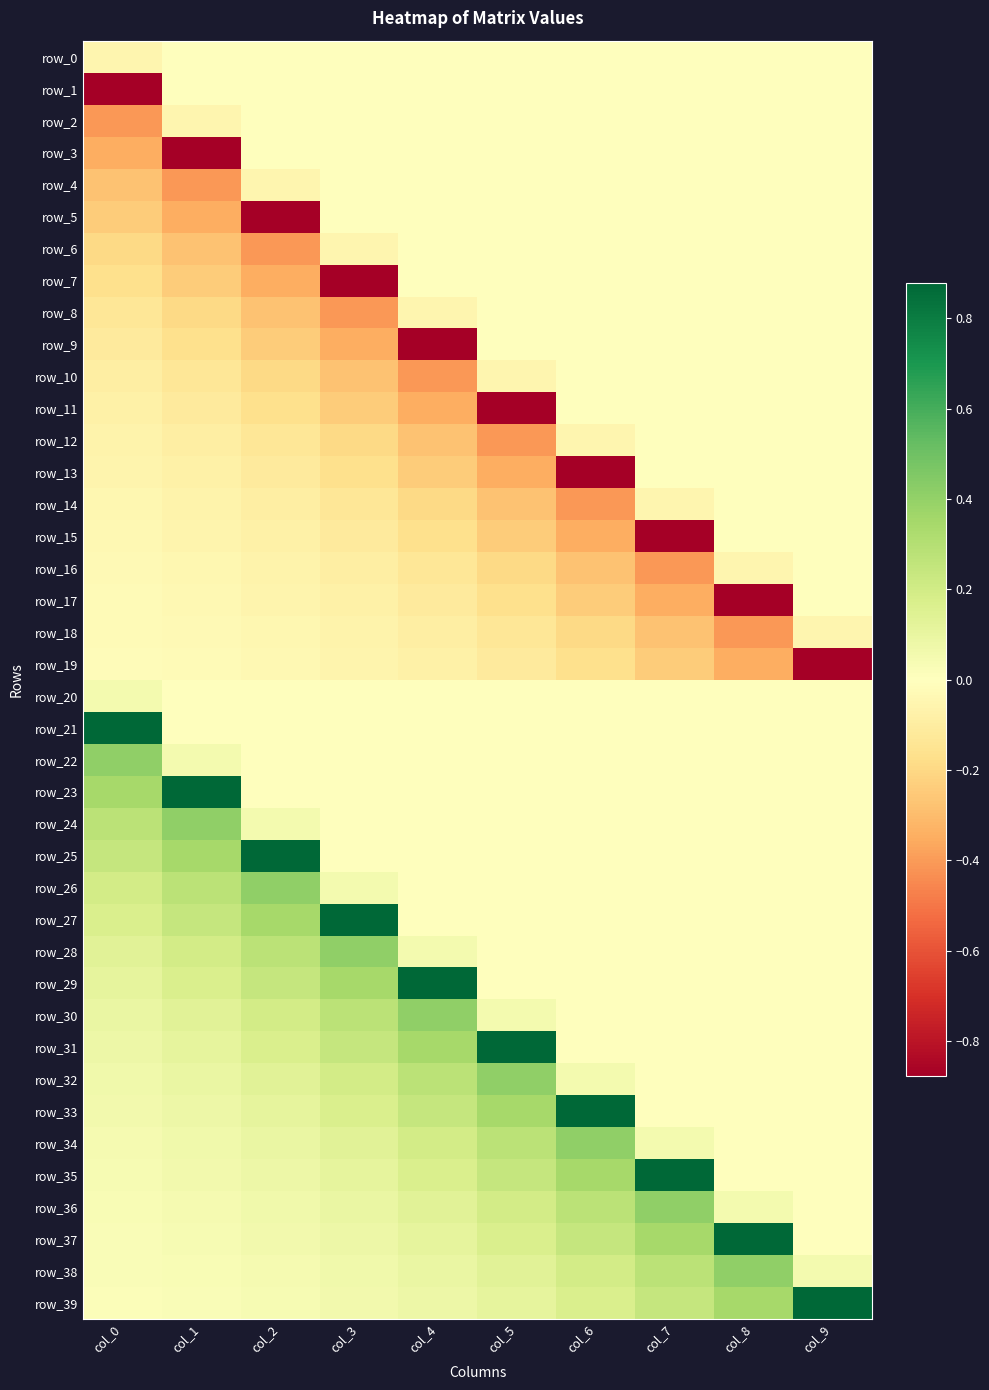

Reading right to left, extract all data points from this chart.

row_0: col_9=0.0	col_8=0.0	col_7=0.0	col_6=0.0	col_5=0.0	col_4=0.0	col_3=0.0	col_2=0.0	col_1=0.0	col_0=-0.1
row_1: col_9=0.0	col_8=0.0	col_7=0.0	col_6=0.0	col_5=0.0	col_4=0.0	col_3=0.0	col_2=0.0	col_1=0.0	col_0=-0.9
row_2: col_9=0.0	col_8=0.0	col_7=0.0	col_6=0.0	col_5=0.0	col_4=0.0	col_3=0.0	col_2=0.0	col_1=-0.1	col_0=-0.4
row_3: col_9=0.0	col_8=0.0	col_7=0.0	col_6=0.0	col_5=0.0	col_4=0.0	col_3=0.0	col_2=0.0	col_1=-0.9	col_0=-0.3
row_4: col_9=0.0	col_8=0.0	col_7=0.0	col_6=0.0	col_5=0.0	col_4=0.0	col_3=0.0	col_2=-0.1	col_1=-0.4	col_0=-0.3
row_5: col_9=0.0	col_8=0.0	col_7=0.0	col_6=0.0	col_5=0.0	col_4=0.0	col_3=0.0	col_2=-0.9	col_1=-0.3	col_0=-0.2
row_6: col_9=0.0	col_8=0.0	col_7=0.0	col_6=0.0	col_5=0.0	col_4=0.0	col_3=-0.1	col_2=-0.4	col_1=-0.3	col_0=-0.2
row_7: col_9=0.0	col_8=0.0	col_7=0.0	col_6=0.0	col_5=0.0	col_4=0.0	col_3=-0.9	col_2=-0.3	col_1=-0.2	col_0=-0.2
row_8: col_9=0.0	col_8=0.0	col_7=0.0	col_6=0.0	col_5=0.0	col_4=-0.1	col_3=-0.4	col_2=-0.3	col_1=-0.2	col_0=-0.1
row_9: col_9=0.0	col_8=0.0	col_7=0.0	col_6=0.0	col_5=0.0	col_4=-0.9	col_3=-0.3	col_2=-0.2	col_1=-0.2	col_0=-0.1
row_10: col_9=0.0	col_8=0.0	col_7=0.0	col_6=0.0	col_5=-0.1	col_4=-0.4	col_3=-0.3	col_2=-0.2	col_1=-0.1	col_0=-0.1
row_11: col_9=0.0	col_8=0.0	col_7=0.0	col_6=0.0	col_5=-0.9	col_4=-0.3	col_3=-0.2	col_2=-0.2	col_1=-0.1	col_0=-0.1
row_12: col_9=0.0	col_8=0.0	col_7=0.0	col_6=-0.1	col_5=-0.4	col_4=-0.3	col_3=-0.2	col_2=-0.1	col_1=-0.1	col_0=-0.1
row_13: col_9=0.0	col_8=0.0	col_7=0.0	col_6=-0.9	col_5=-0.3	col_4=-0.2	col_3=-0.2	col_2=-0.1	col_1=-0.1	col_0=-0.1
row_14: col_9=0.0	col_8=0.0	col_7=-0.1	col_6=-0.4	col_5=-0.3	col_4=-0.2	col_3=-0.1	col_2=-0.1	col_1=-0.1	col_0=-0.0
row_15: col_9=0.0	col_8=0.0	col_7=-0.9	col_6=-0.3	col_5=-0.2	col_4=-0.2	col_3=-0.1	col_2=-0.1	col_1=-0.1	col_0=-0.0
row_16: col_9=0.0	col_8=-0.1	col_7=-0.4	col_6=-0.3	col_5=-0.2	col_4=-0.1	col_3=-0.1	col_2=-0.1	col_1=-0.0	col_0=-0.0
row_17: col_9=0.0	col_8=-0.9	col_7=-0.3	col_6=-0.2	col_5=-0.2	col_4=-0.1	col_3=-0.1	col_2=-0.1	col_1=-0.0	col_0=-0.0
row_18: col_9=-0.1	col_8=-0.4	col_7=-0.3	col_6=-0.2	col_5=-0.1	col_4=-0.1	col_3=-0.1	col_2=-0.0	col_1=-0.0	col_0=-0.0
row_19: col_9=-0.9	col_8=-0.3	col_7=-0.2	col_6=-0.2	col_5=-0.1	col_4=-0.1	col_3=-0.1	col_2=-0.0	col_1=-0.0	col_0=-0.0
row_20: col_9=0.0	col_8=0.0	col_7=0.0	col_6=0.0	col_5=0.0	col_4=0.0	col_3=0.0	col_2=0.0	col_1=0.0	col_0=0.1
row_21: col_9=0.0	col_8=0.0	col_7=0.0	col_6=0.0	col_5=0.0	col_4=0.0	col_3=0.0	col_2=0.0	col_1=0.0	col_0=0.9
row_22: col_9=0.0	col_8=0.0	col_7=0.0	col_6=0.0	col_5=0.0	col_4=0.0	col_3=0.0	col_2=0.0	col_1=0.1	col_0=0.4
row_23: col_9=0.0	col_8=0.0	col_7=0.0	col_6=0.0	col_5=0.0	col_4=0.0	col_3=0.0	col_2=0.0	col_1=0.9	col_0=0.3
row_24: col_9=0.0	col_8=0.0	col_7=0.0	col_6=0.0	col_5=0.0	col_4=0.0	col_3=0.0	col_2=0.1	col_1=0.4	col_0=0.3
row_25: col_9=0.0	col_8=0.0	col_7=0.0	col_6=0.0	col_5=0.0	col_4=0.0	col_3=0.0	col_2=0.9	col_1=0.3	col_0=0.2
row_26: col_9=0.0	col_8=0.0	col_7=0.0	col_6=0.0	col_5=0.0	col_4=0.0	col_3=0.1	col_2=0.4	col_1=0.3	col_0=0.2
row_27: col_9=0.0	col_8=0.0	col_7=0.0	col_6=0.0	col_5=0.0	col_4=0.0	col_3=0.9	col_2=0.3	col_1=0.2	col_0=0.2
row_28: col_9=0.0	col_8=0.0	col_7=0.0	col_6=0.0	col_5=0.0	col_4=0.1	col_3=0.4	col_2=0.3	col_1=0.2	col_0=0.1
row_29: col_9=0.0	col_8=0.0	col_7=0.0	col_6=0.0	col_5=0.0	col_4=0.9	col_3=0.3	col_2=0.2	col_1=0.2	col_0=0.1
row_30: col_9=0.0	col_8=0.0	col_7=0.0	col_6=0.0	col_5=0.1	col_4=0.4	col_3=0.3	col_2=0.2	col_1=0.1	col_0=0.1
row_31: col_9=0.0	col_8=0.0	col_7=0.0	col_6=0.0	col_5=0.9	col_4=0.3	col_3=0.2	col_2=0.2	col_1=0.1	col_0=0.1
row_32: col_9=0.0	col_8=0.0	col_7=0.0	col_6=0.1	col_5=0.4	col_4=0.3	col_3=0.2	col_2=0.1	col_1=0.1	col_0=0.1
row_33: col_9=0.0	col_8=0.0	col_7=0.0	col_6=0.9	col_5=0.3	col_4=0.2	col_3=0.2	col_2=0.1	col_1=0.1	col_0=0.1
row_34: col_9=0.0	col_8=0.0	col_7=0.1	col_6=0.4	col_5=0.3	col_4=0.2	col_3=0.1	col_2=0.1	col_1=0.1	col_0=0.0
row_35: col_9=0.0	col_8=0.0	col_7=0.9	col_6=0.3	col_5=0.2	col_4=0.2	col_3=0.1	col_2=0.1	col_1=0.1	col_0=0.0
row_36: col_9=0.0	col_8=0.1	col_7=0.4	col_6=0.3	col_5=0.2	col_4=0.1	col_3=0.1	col_2=0.1	col_1=0.0	col_0=0.0
row_37: col_9=0.0	col_8=0.9	col_7=0.3	col_6=0.2	col_5=0.2	col_4=0.1	col_3=0.1	col_2=0.1	col_1=0.0	col_0=0.0
row_38: col_9=0.1	col_8=0.4	col_7=0.3	col_6=0.2	col_5=0.1	col_4=0.1	col_3=0.1	col_2=0.0	col_1=0.0	col_0=0.0
row_39: col_9=0.9	col_8=0.3	col_7=0.2	col_6=0.2	col_5=0.1	col_4=0.1	col_3=0.1	col_2=0.0	col_1=0.0	col_0=0.0